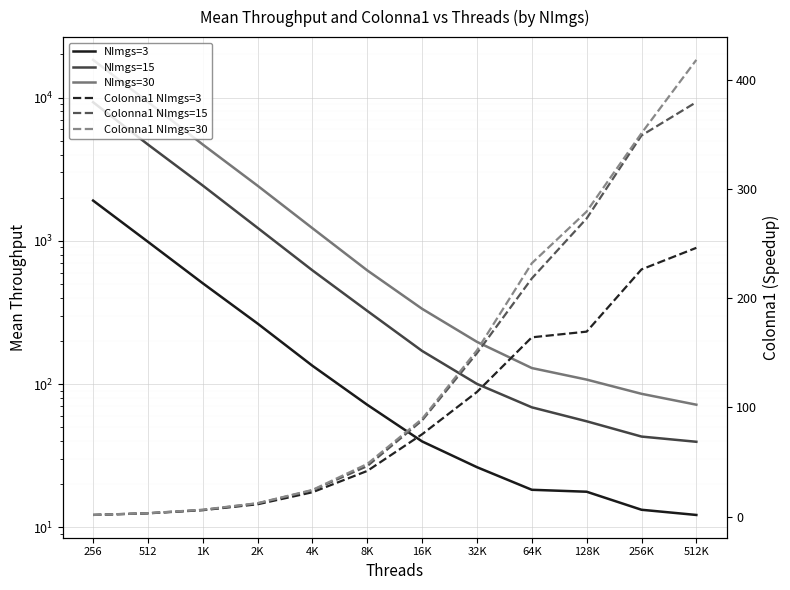

The Colonna1 NImgs=30 series shows 24.5 at 4K. True or false?

True